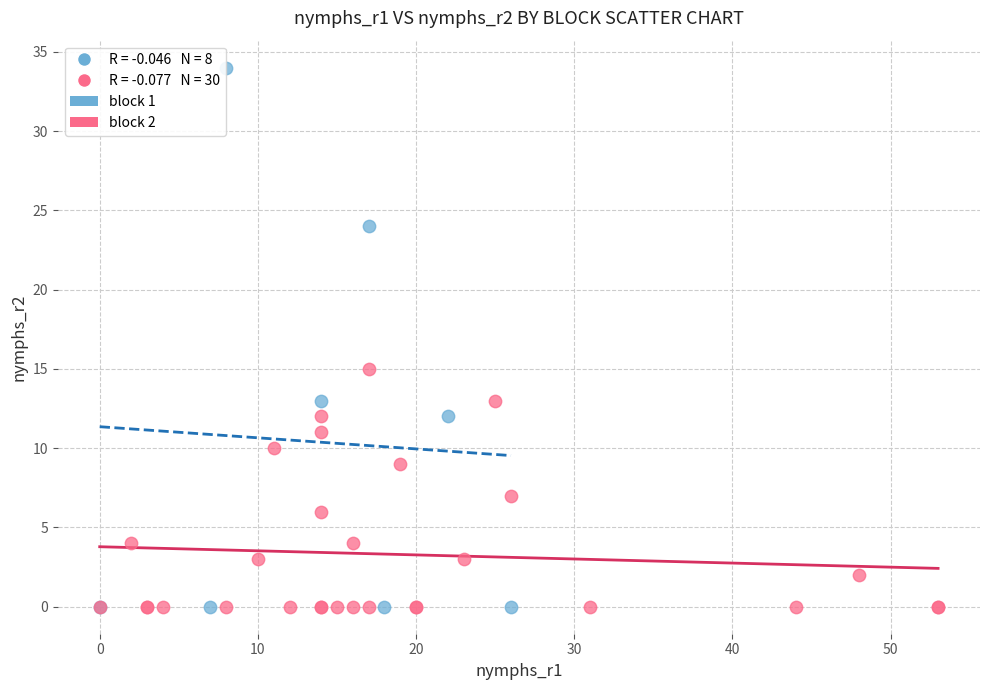

Which series has the widest spread of Y values?

block 1